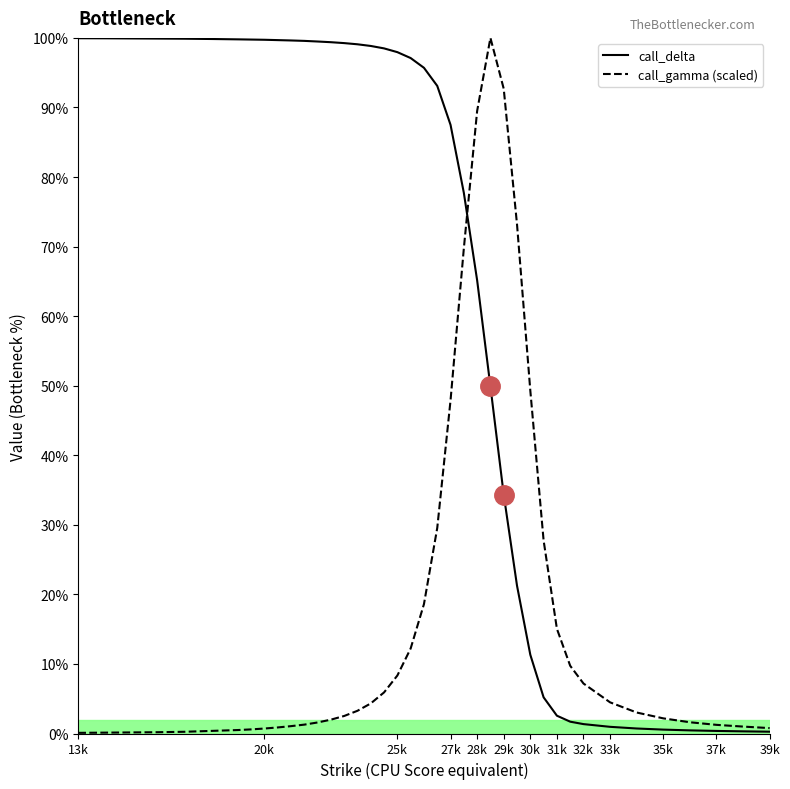

Is the value of call_gamma at 23 greater than the value of call_delta at 37?

Yes